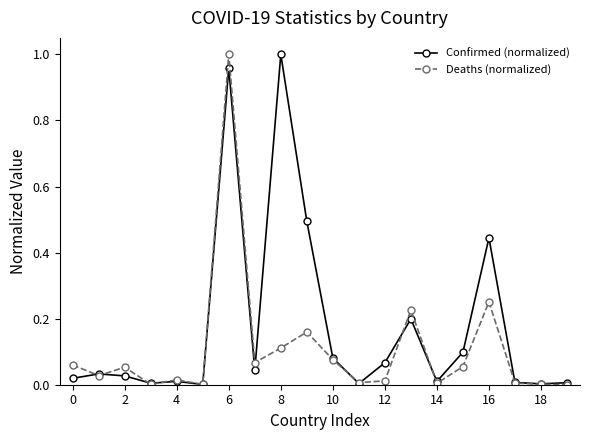

Which series has the largest total across all categories?

Confirmed (normalized)